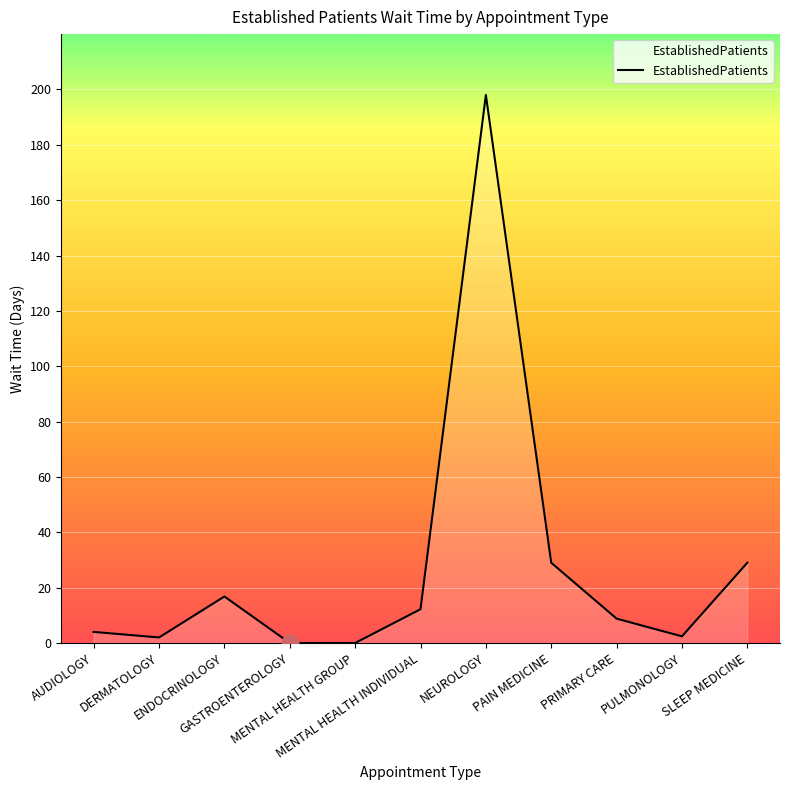

What is the change in value from PAIN MEDICINE to PRIMARY CARE?

-20.2